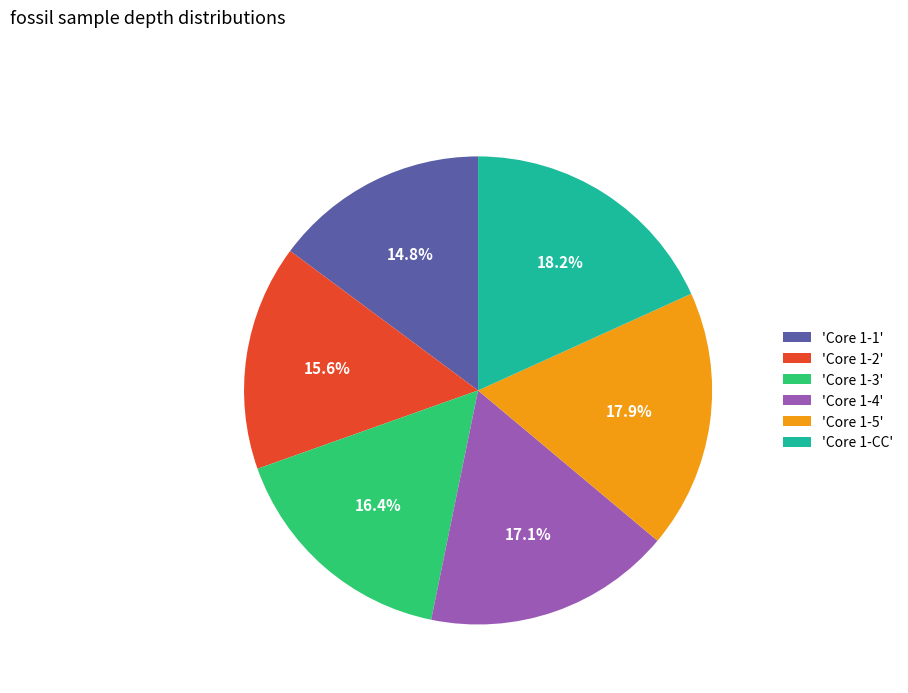

Which category has the smallest portion of the pie?

'Core 1-1'